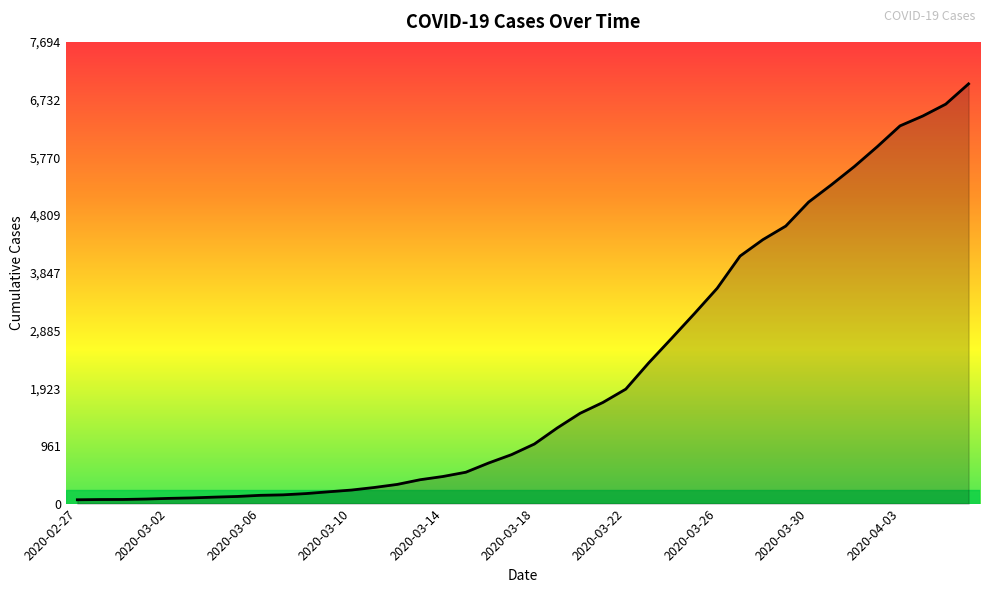

What is the difference between the maximum and second lowest values?

6927